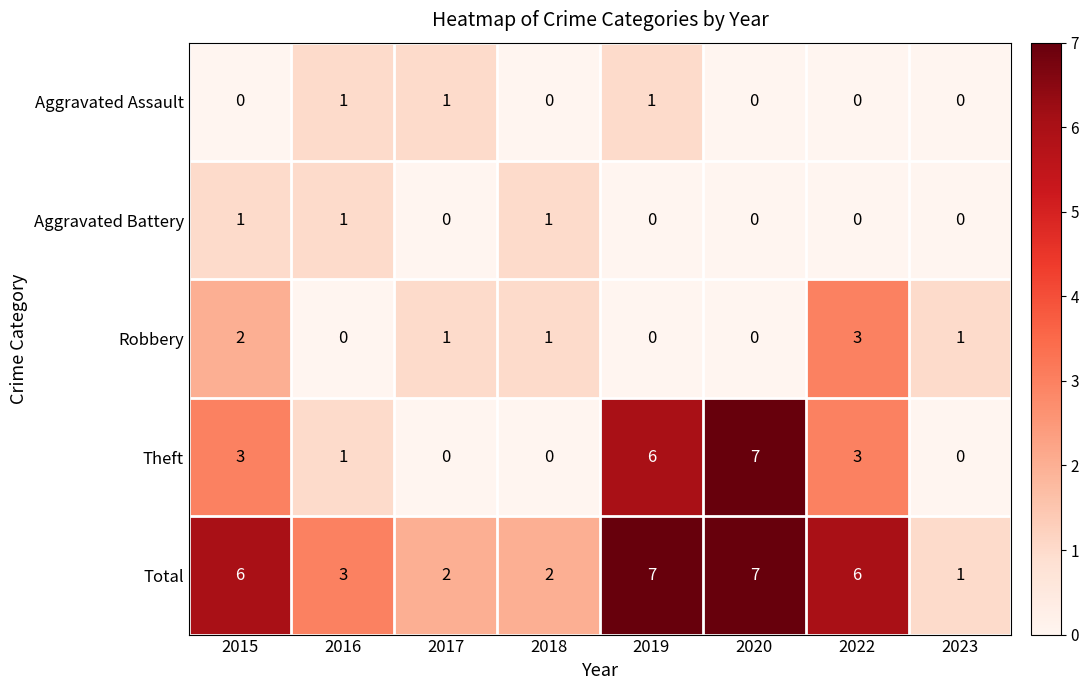

Is it true that Total equals 6 at 2022?

True